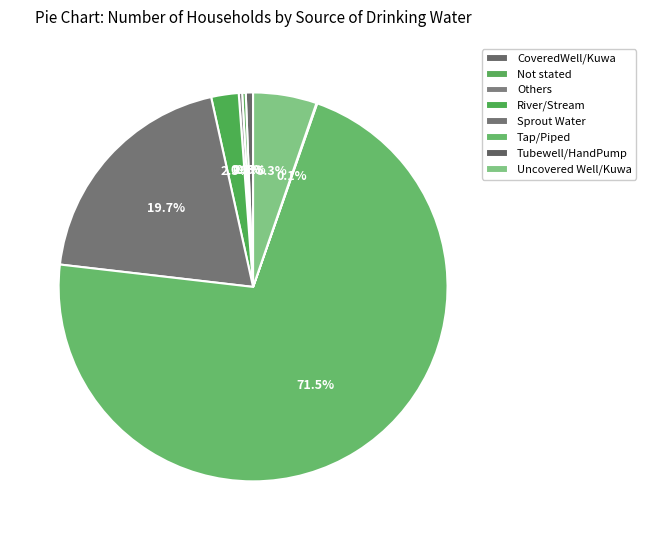

How many segments does this pie chart have?

8